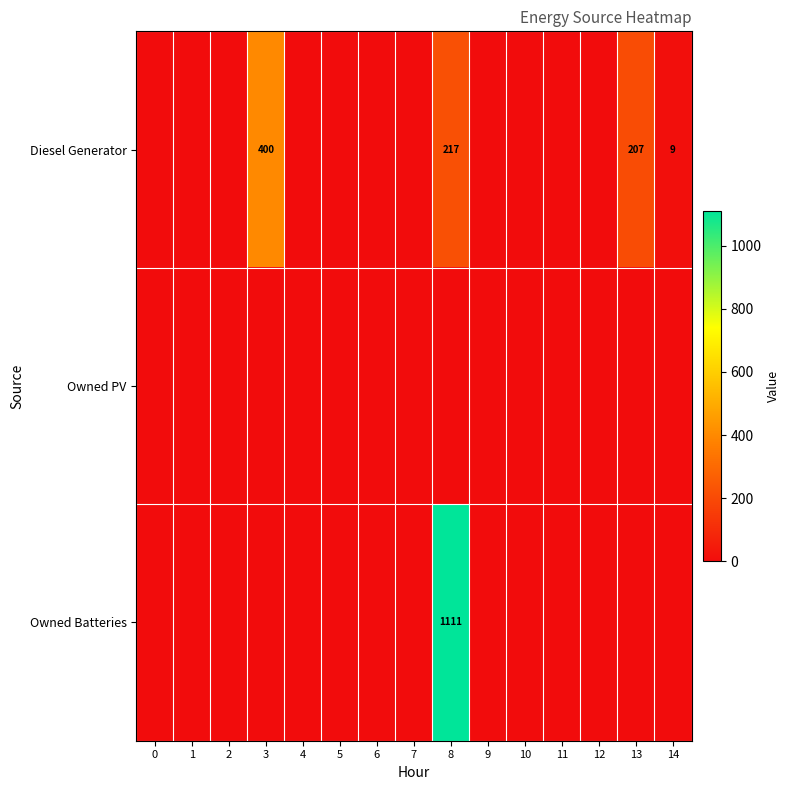

The Diesel Generator series shows 9 at 14. True or false?

True